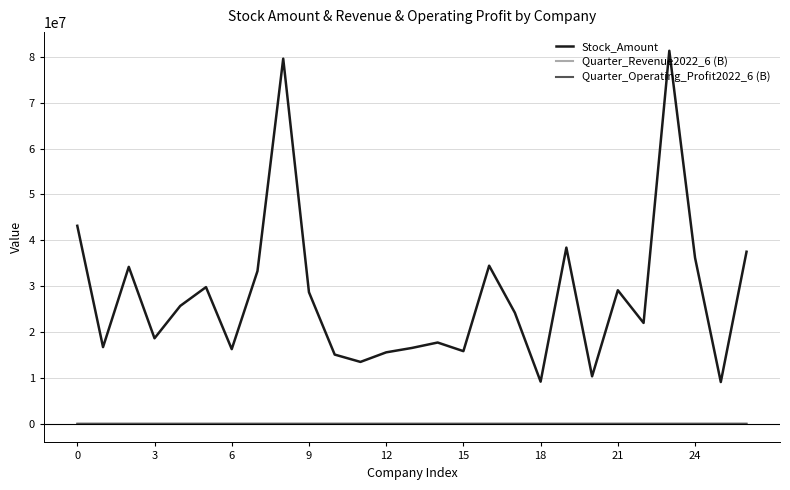

True or false: Stock_Amount and Quarter_Revenue2022_6 (B) cross at least once.

False